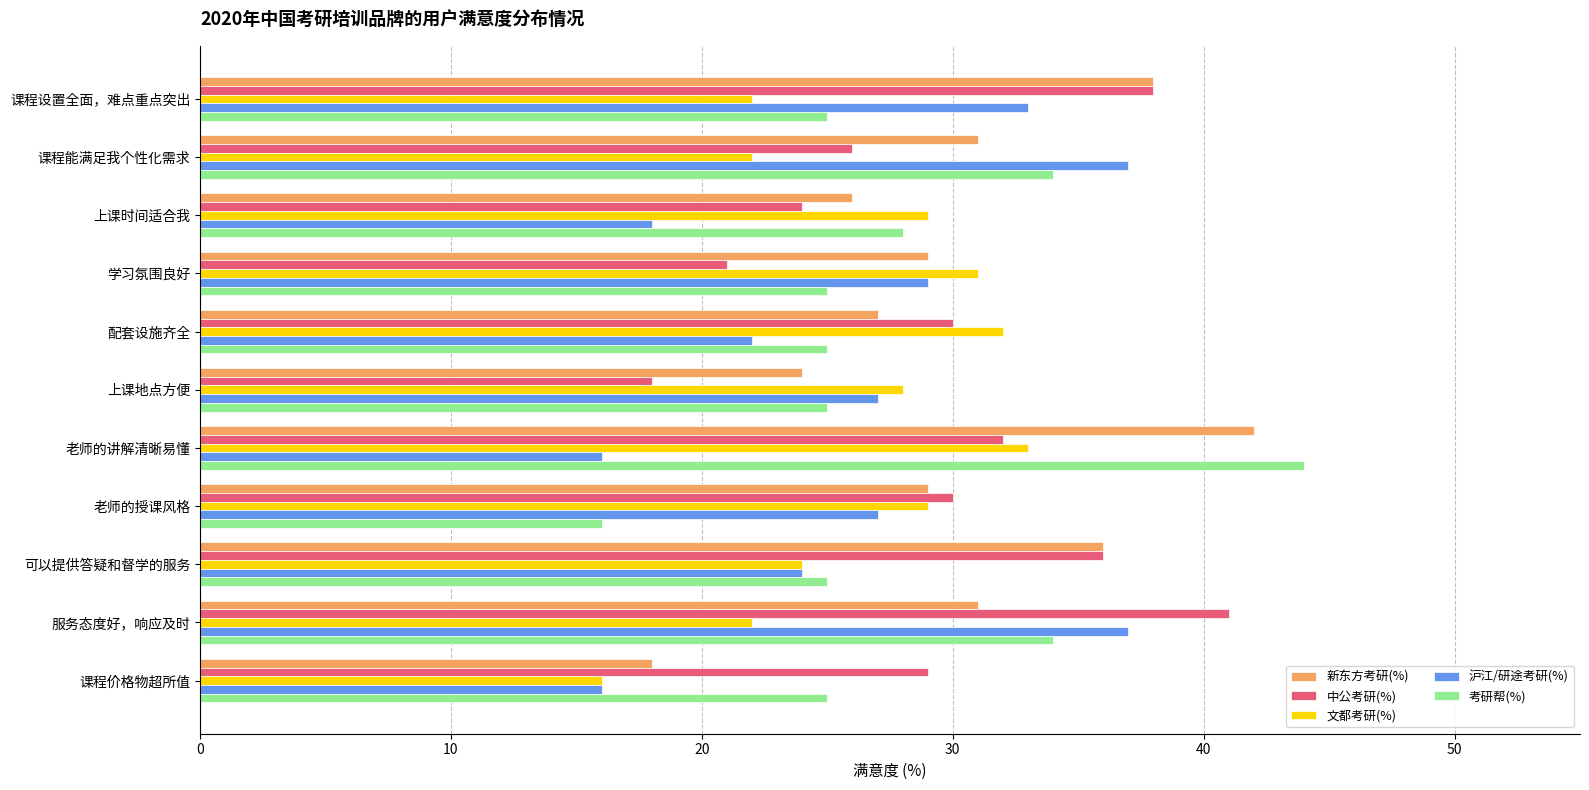

Which series has the largest range (max minus min)?

考研帮(%)